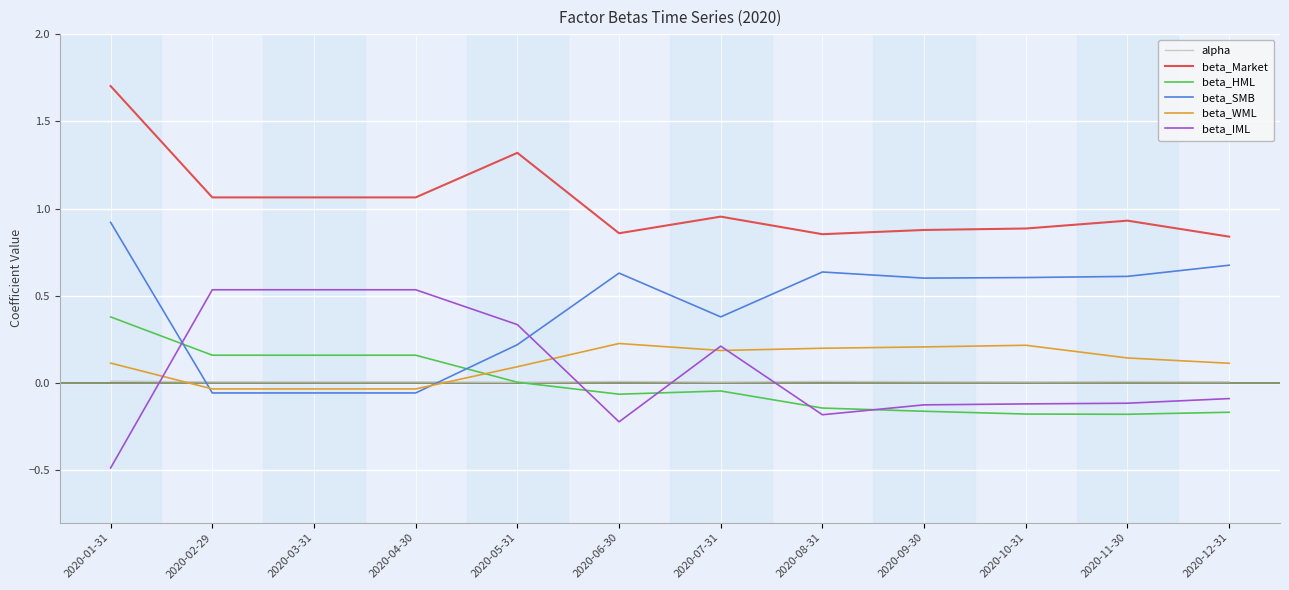

The alpha series shows 0.0 at 2020-07-31. True or false?

True